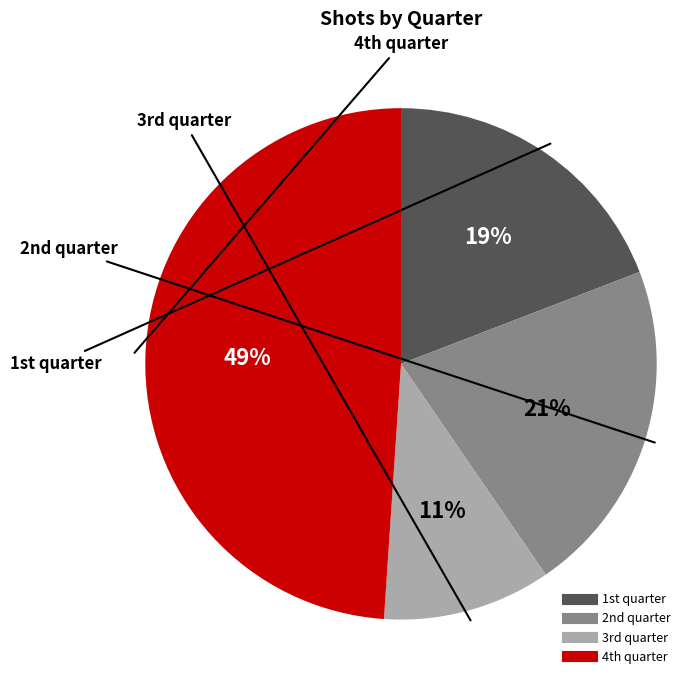

Does any single category account for the majority?

No